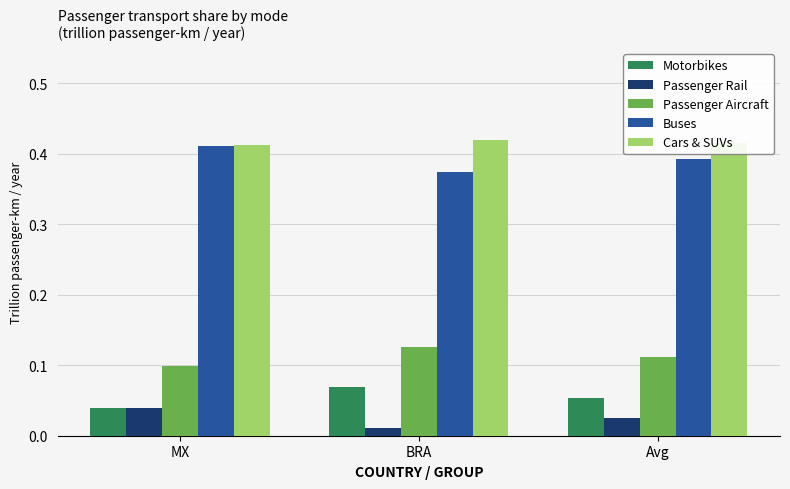

Which category has the highest value in the Passenger Rail series?

MX